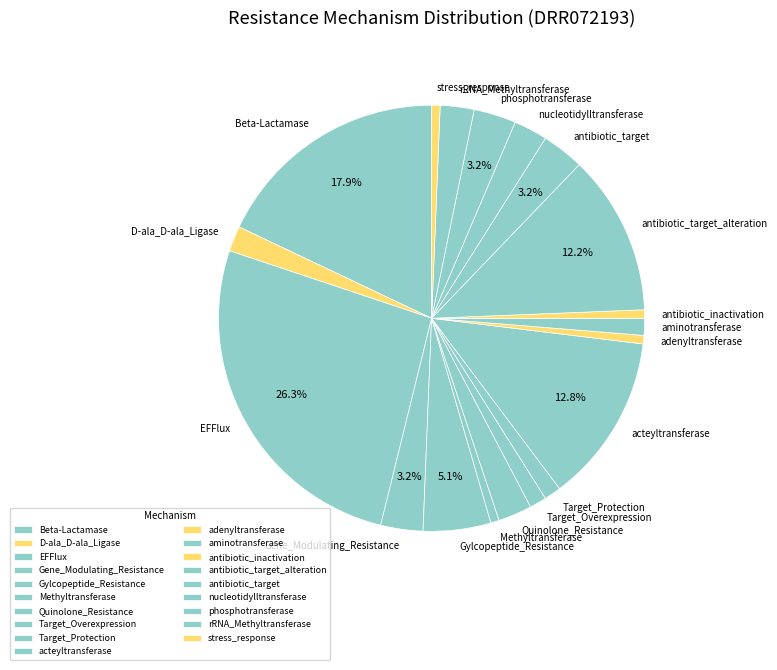

Is aminotransferase the majority of the pie?

No